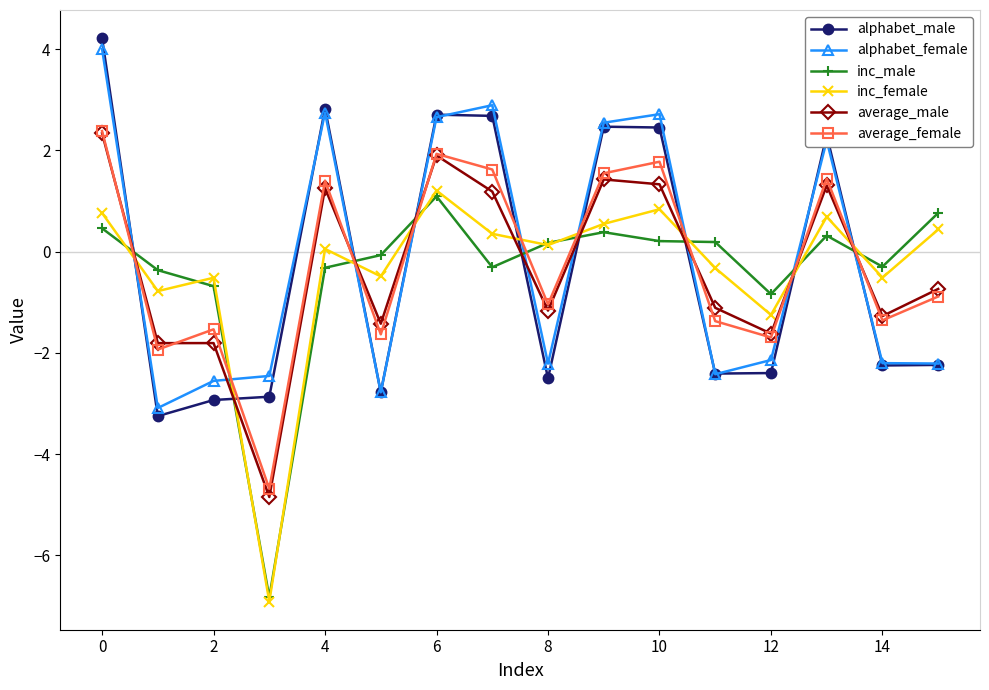

What is the lowest value of the alphabet_female series?

-3.1